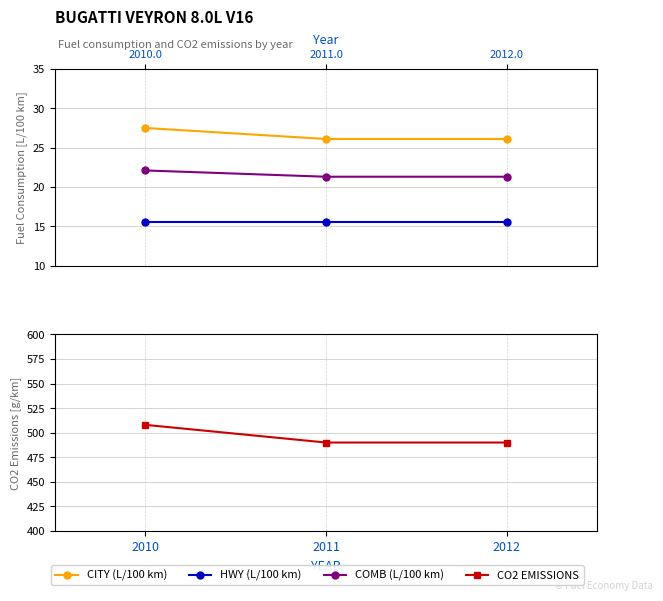

Which category has the lowest value in the HWY (L/100 km) series?

2010.0